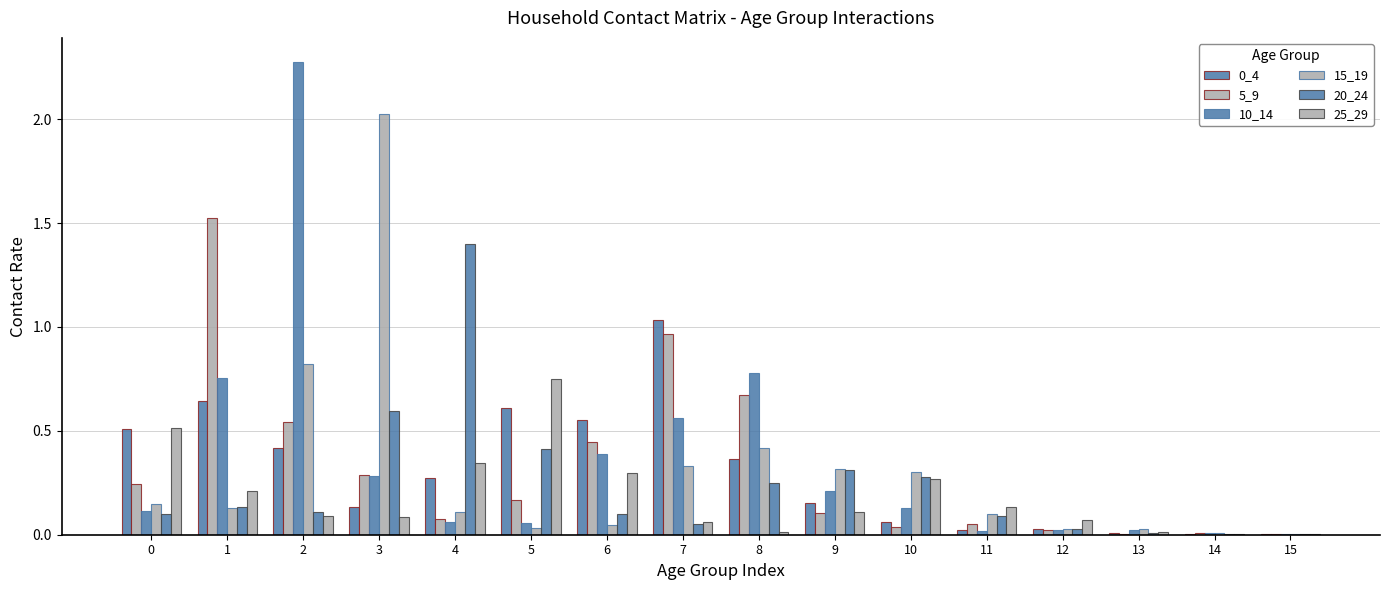

Count the number of data series in this chart.

6